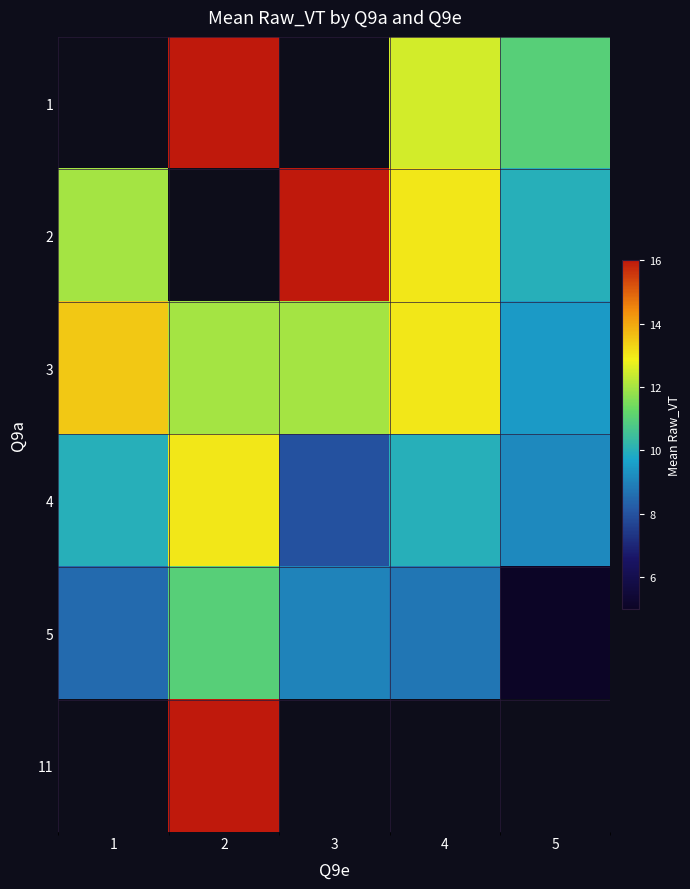

Which series has the largest range (max minus min)?

2